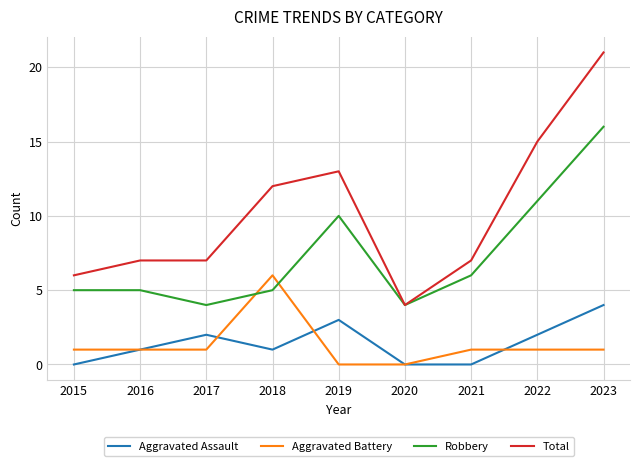

Is the value of Total at 2019 greater than the value of Aggravated Assault at 2021?

Yes